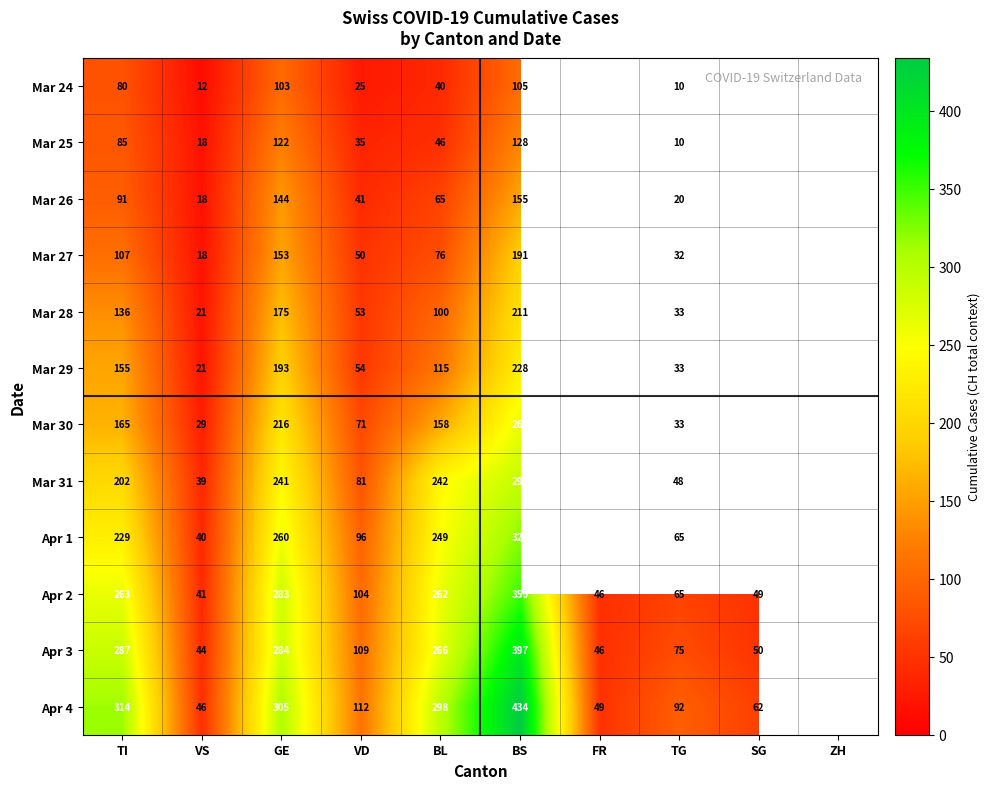

Is it true that Apr 2 equals 38 at TG?

False